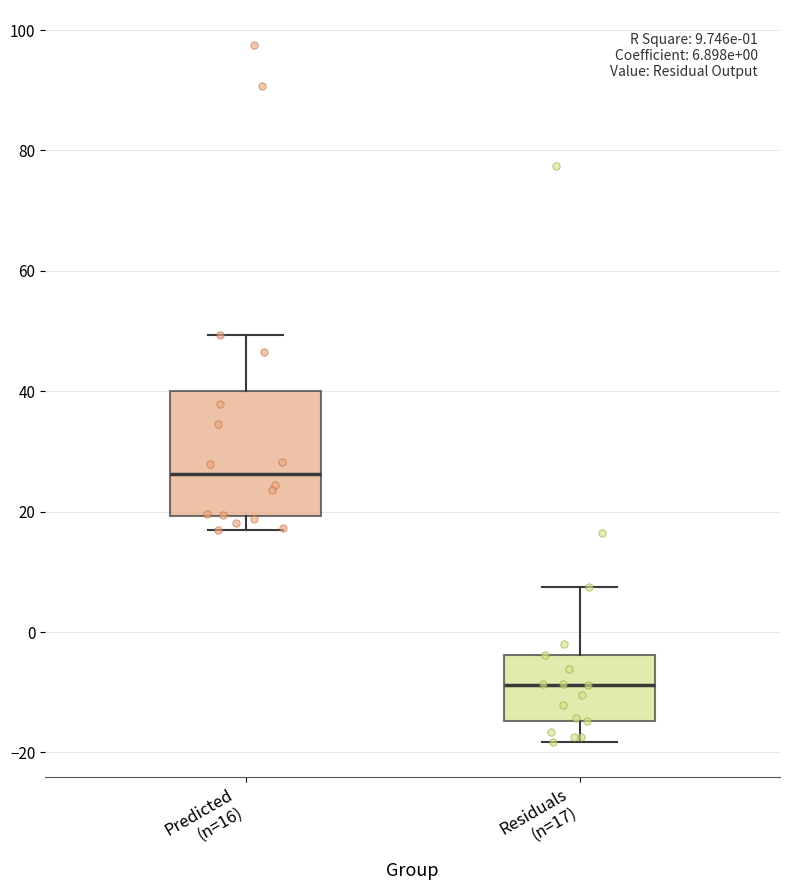

Which box's median line is the highest?

Predicted (n=16)